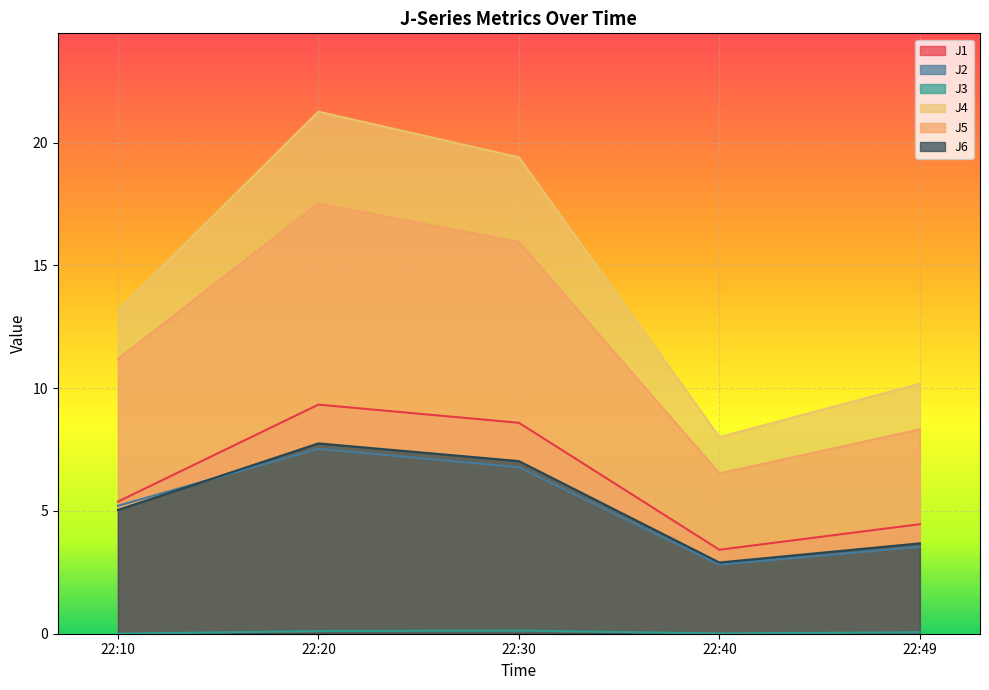

Which category has the highest value across all series?

22:20